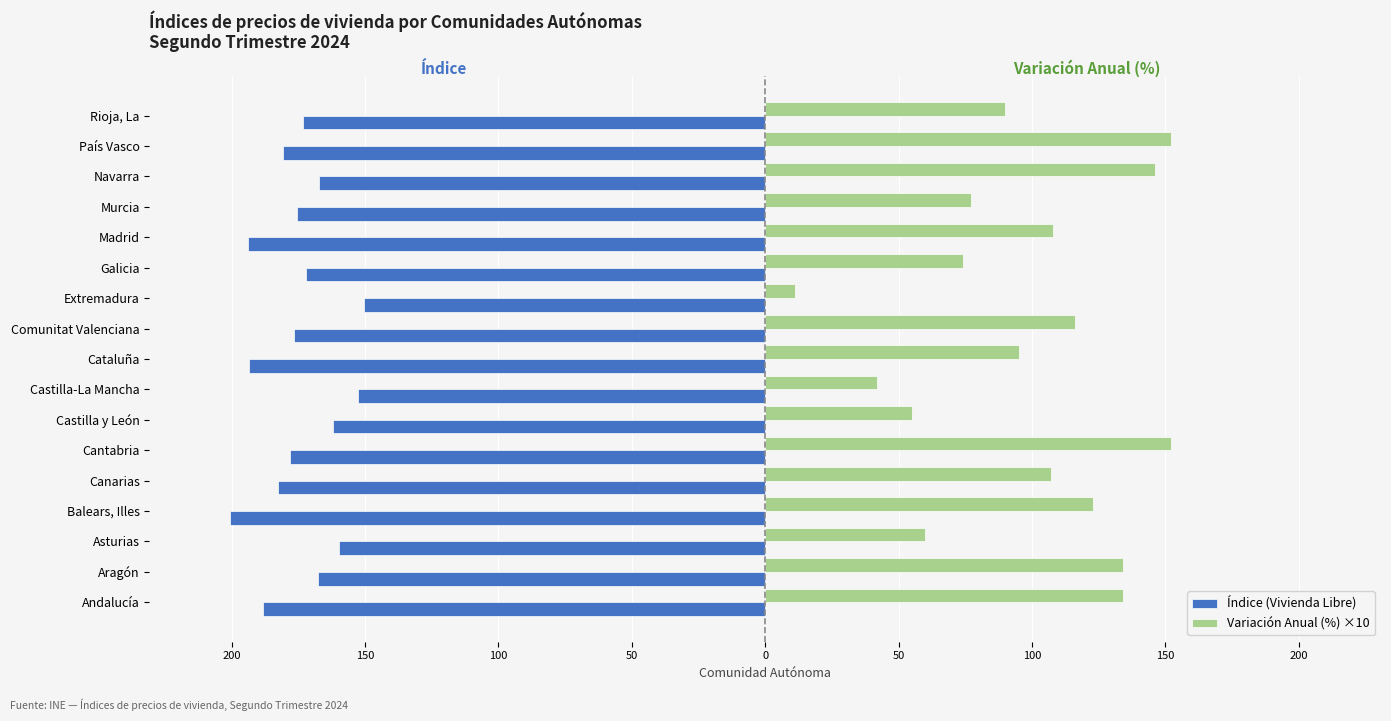

What are all the series names shown in the legend?

Índice (Vivienda Libre), Variación Anual (%) ×10